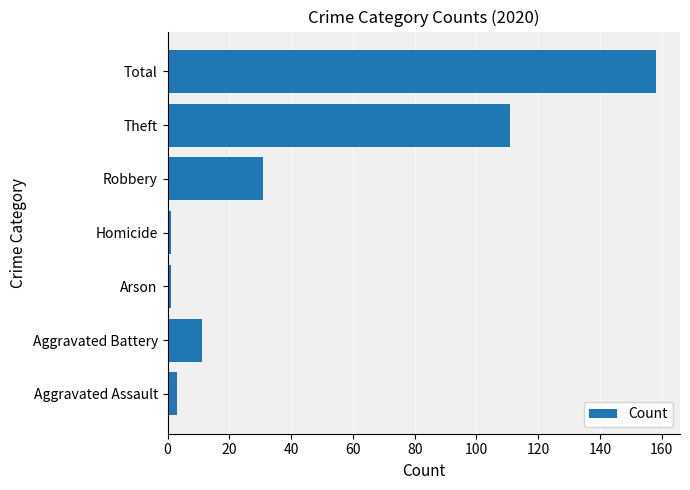

Between Total and Homicide, which is larger?

Total